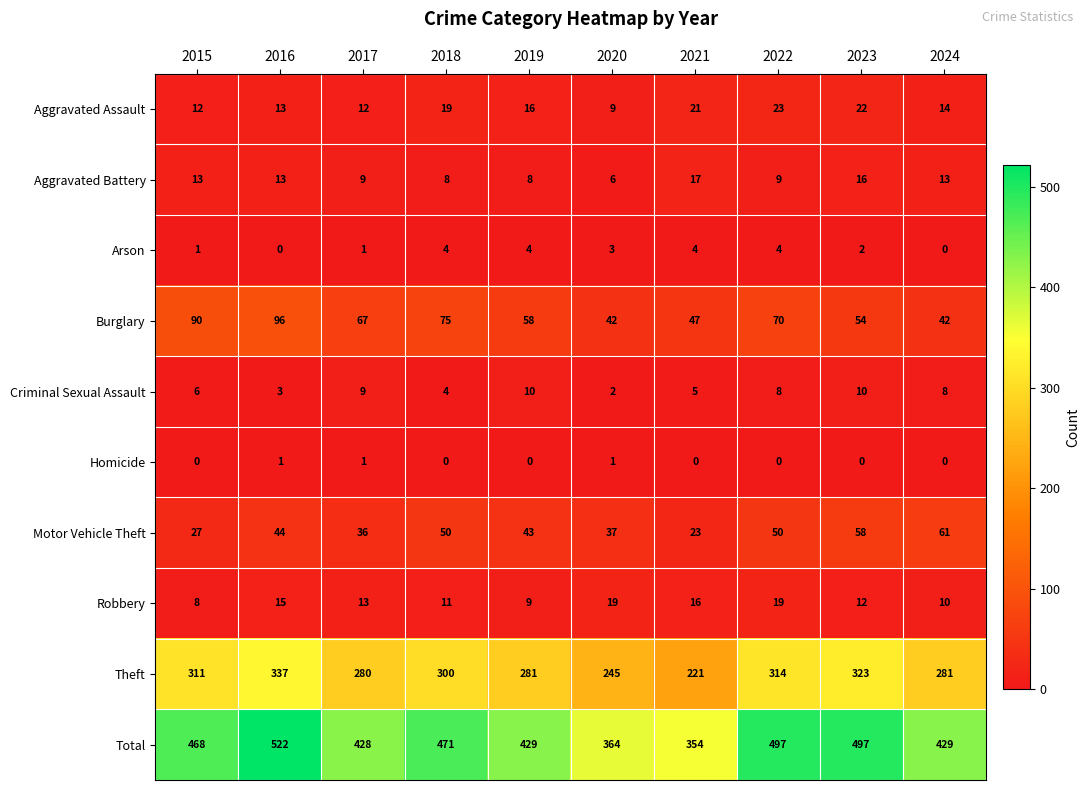

Rank the series by their maximum value, from highest to lowest.

Total, Theft, Burglary, Motor Vehicle Theft, Aggravated Assault, Robbery, Aggravated Battery, Criminal Sexual Assault, Arson, Homicide